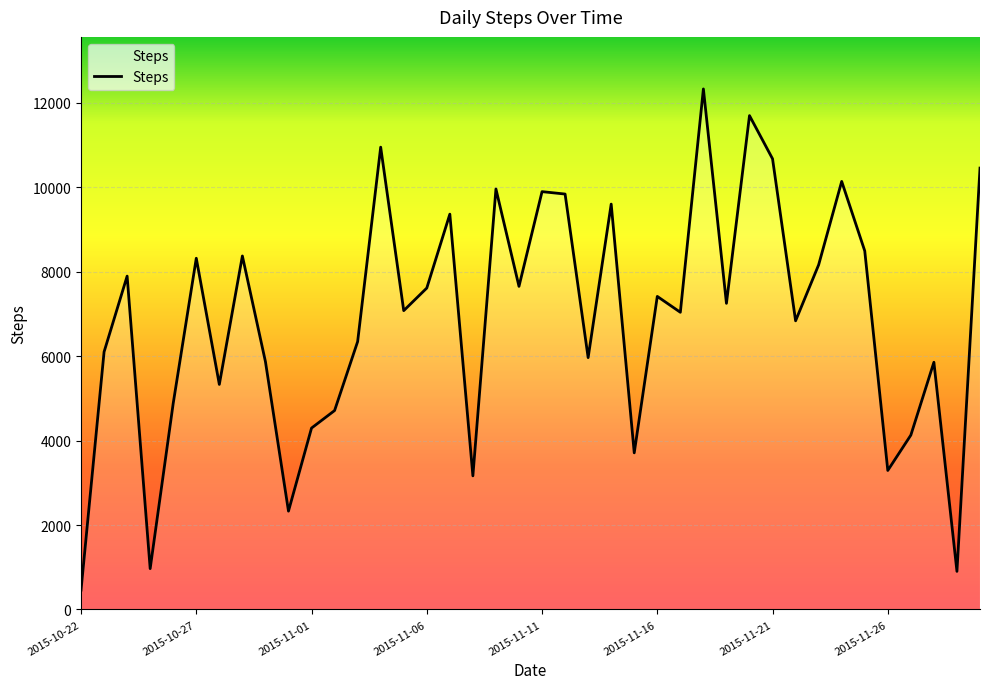

What is the greatest value displayed?

12332